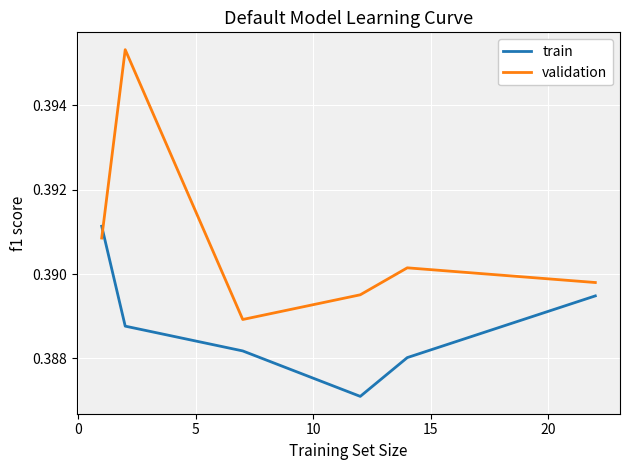

Which series has the largest total across all categories?

validation